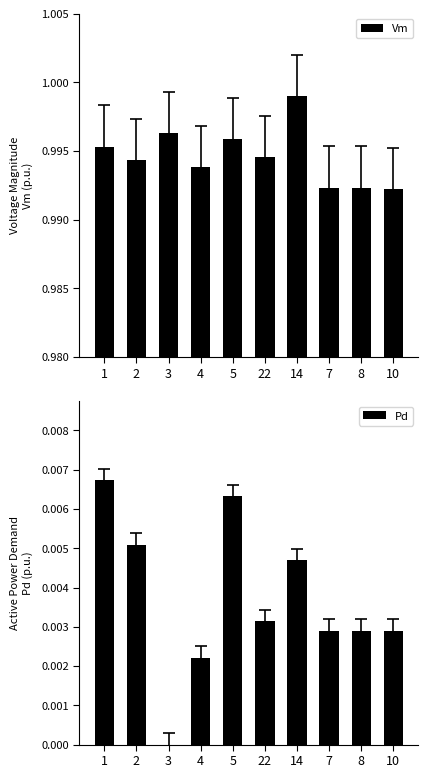

What is the label of the 1st bar from the right?

10